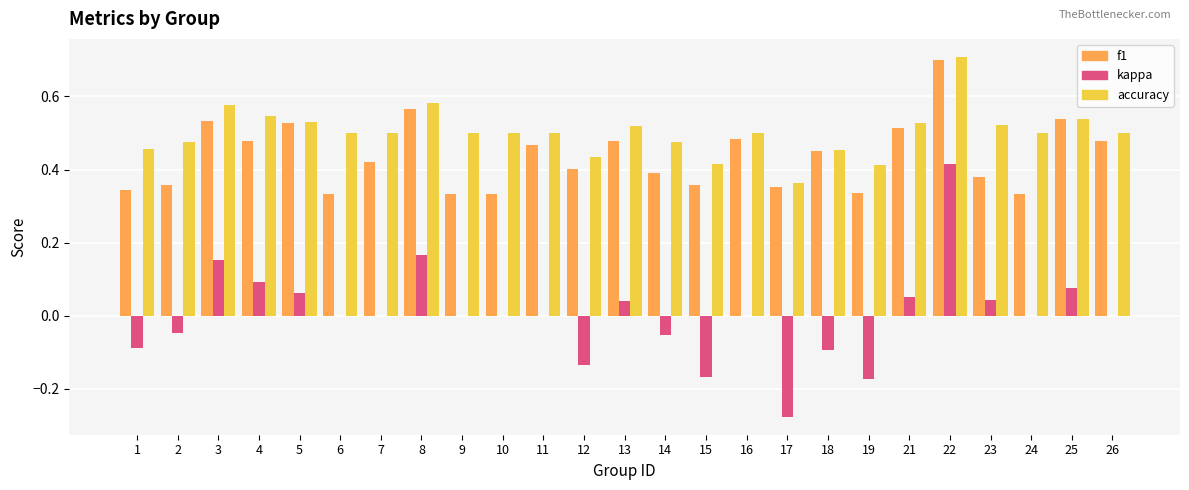

Are the bars horizontal?

No